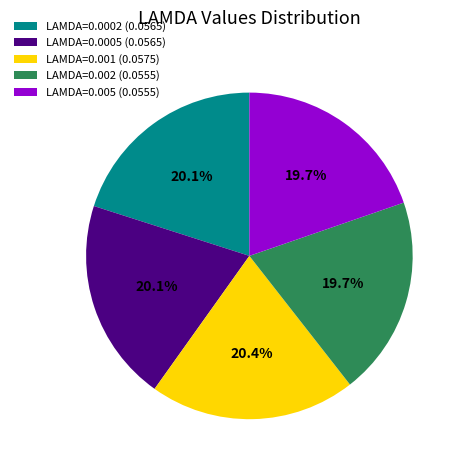

Does LAMDA=0.001 (0.0575) represent more than half of the total?

No